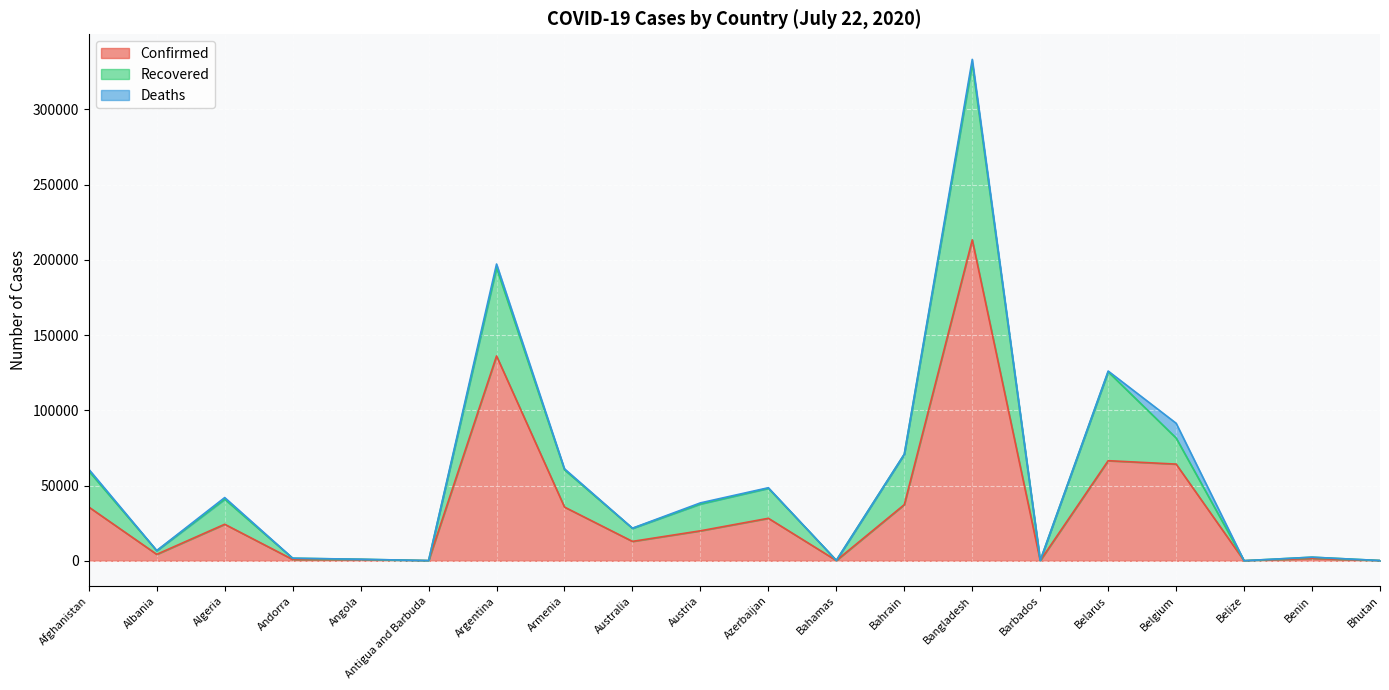

Is it true that Confirmed equals 365842 at Bangladesh?

False